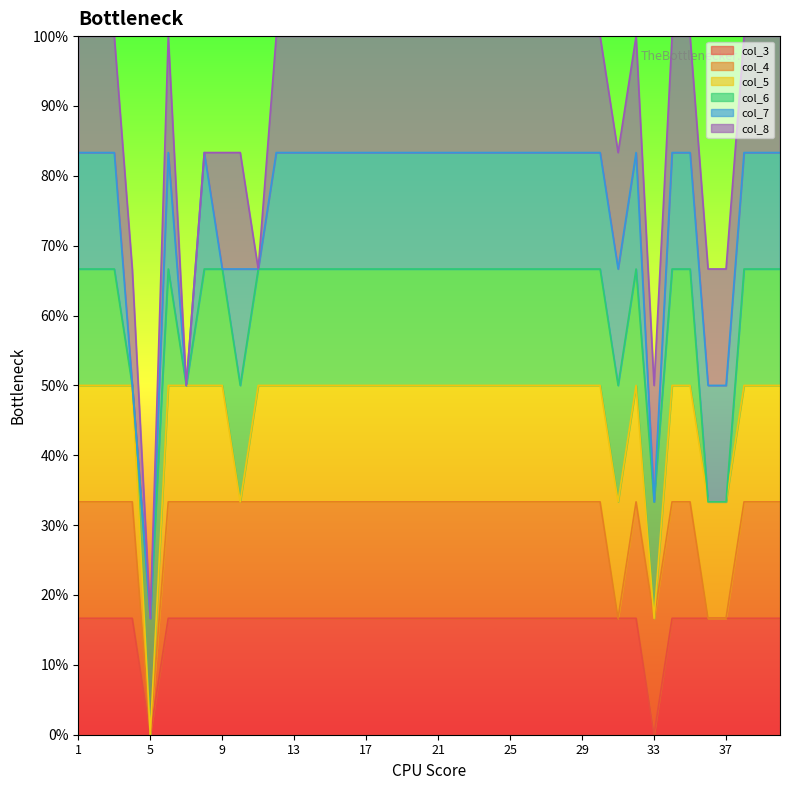

True or false: col_8 and col_4 intersect in this chart.

False